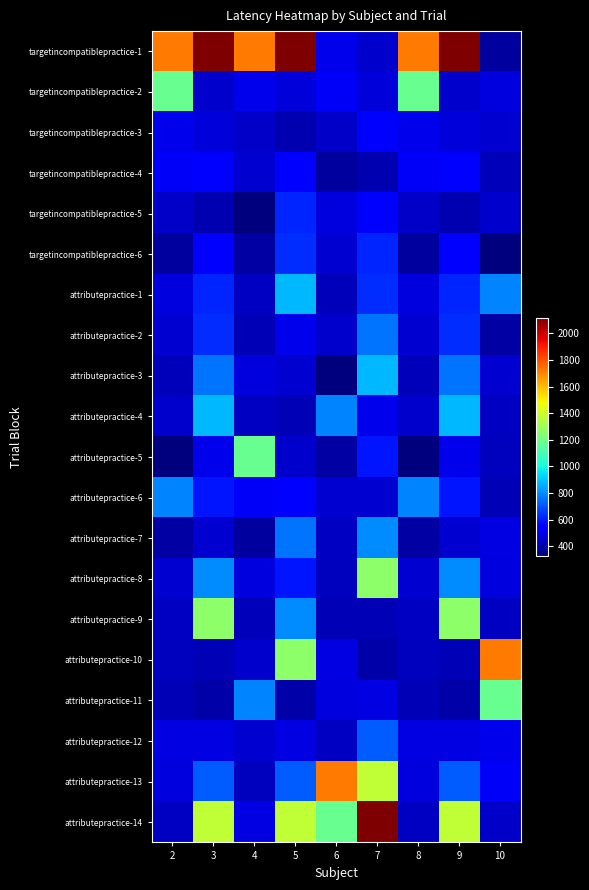

Count the number of data series in this chart.

20